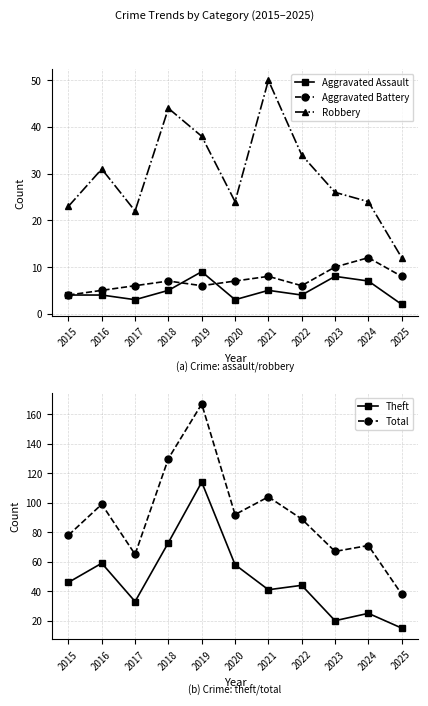

The value of Theft at 2019 is 114. True or false?

True